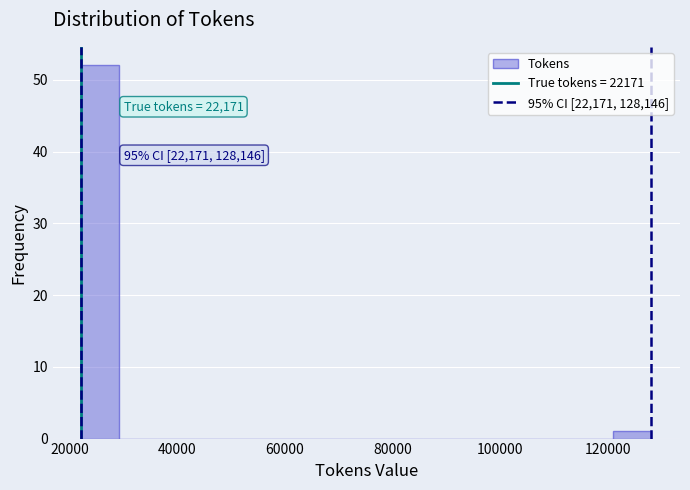

Around what value on the x-axis is the tallest bar? Give the approximate position of its centre, as read against the axis.

26000